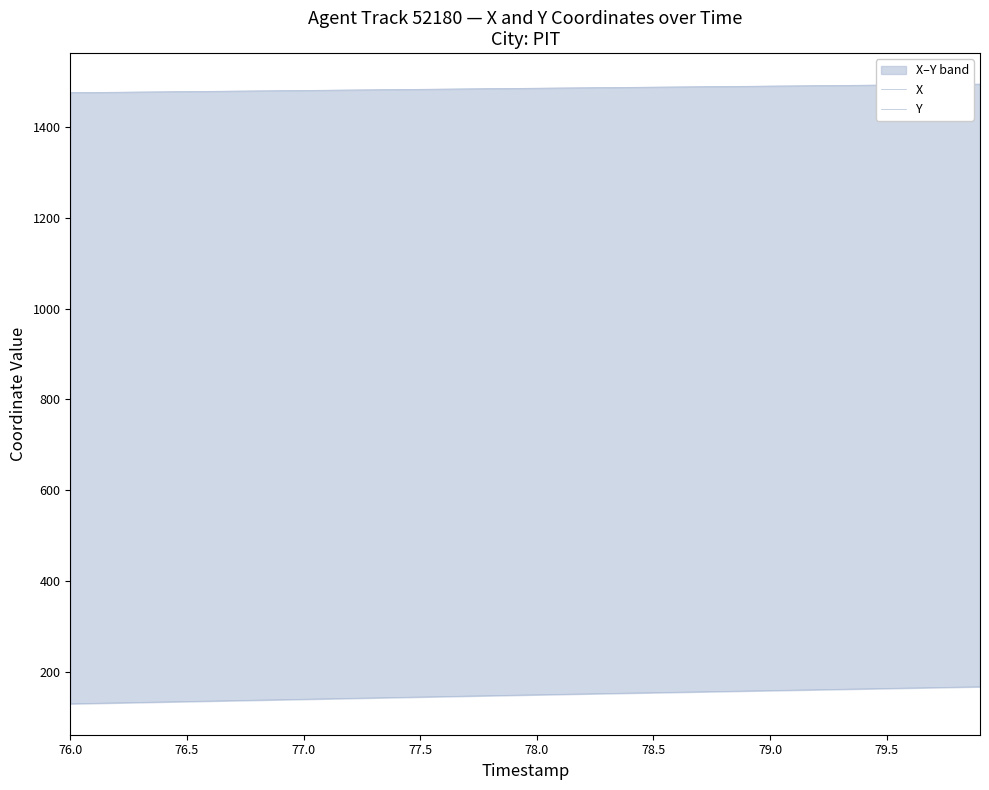

What is the greatest value displayed?

1493.5